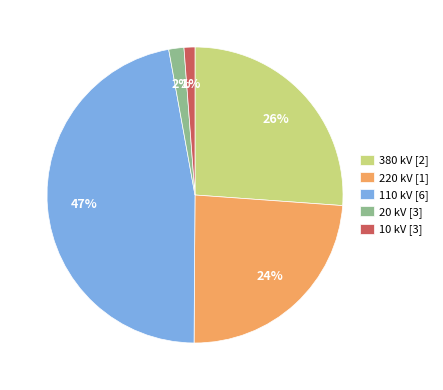

True or false: 220 kV [1] accounts for 11% of the total.

False